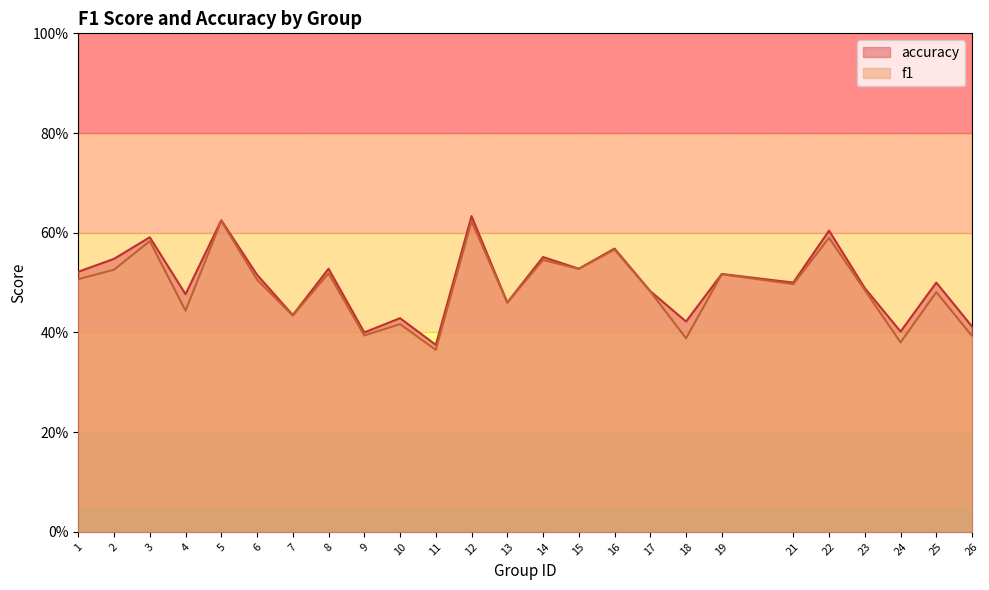

What is the value of the f1 point at the 23rd from the left?

0.4